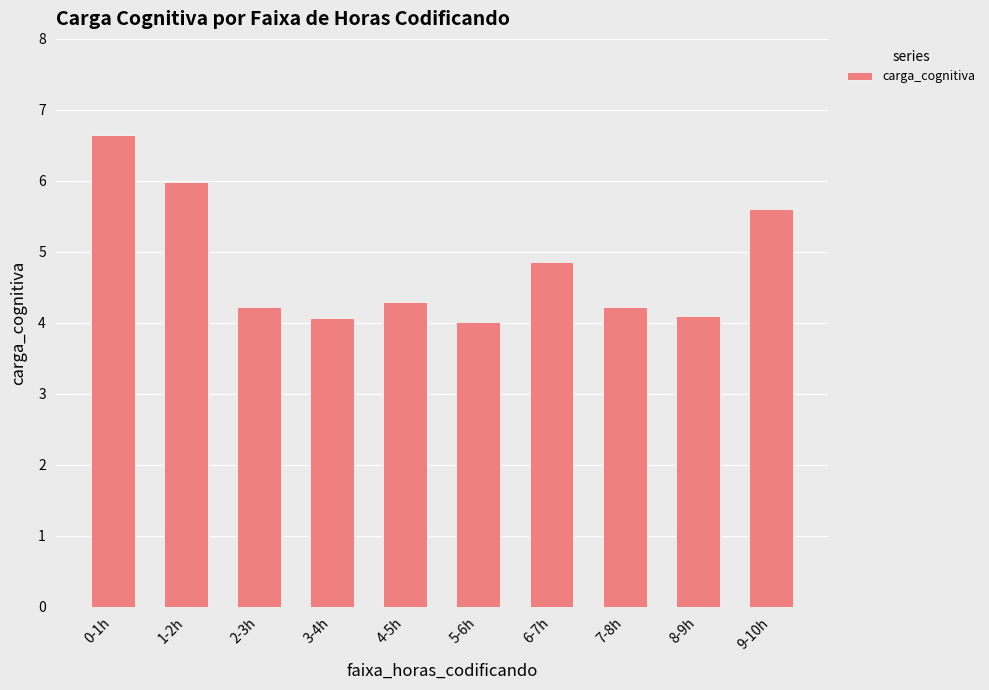

What is the value of the 6th bar from the left?

4.0